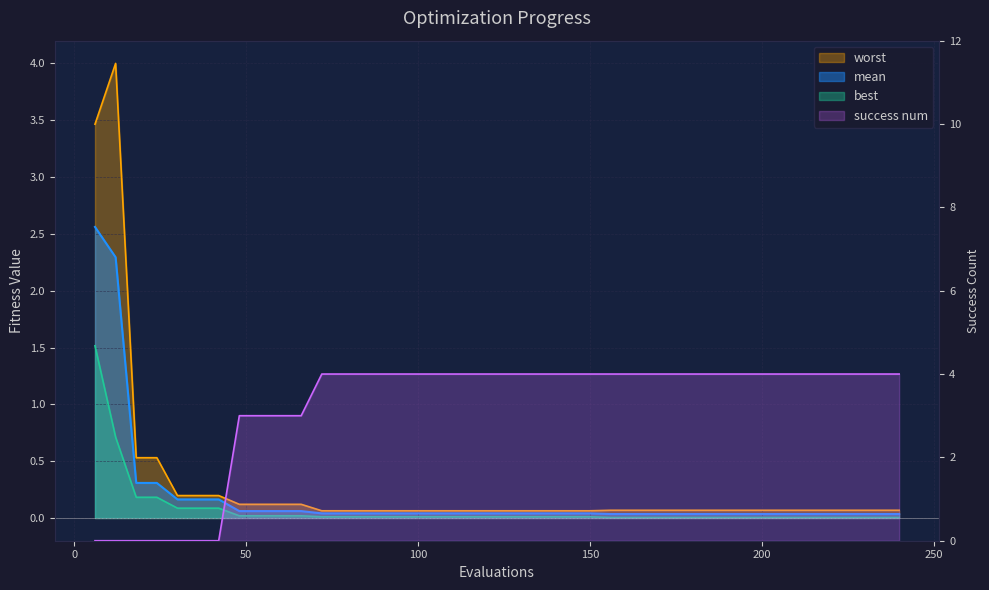

Which series changed the most between 66 and 204?

success num